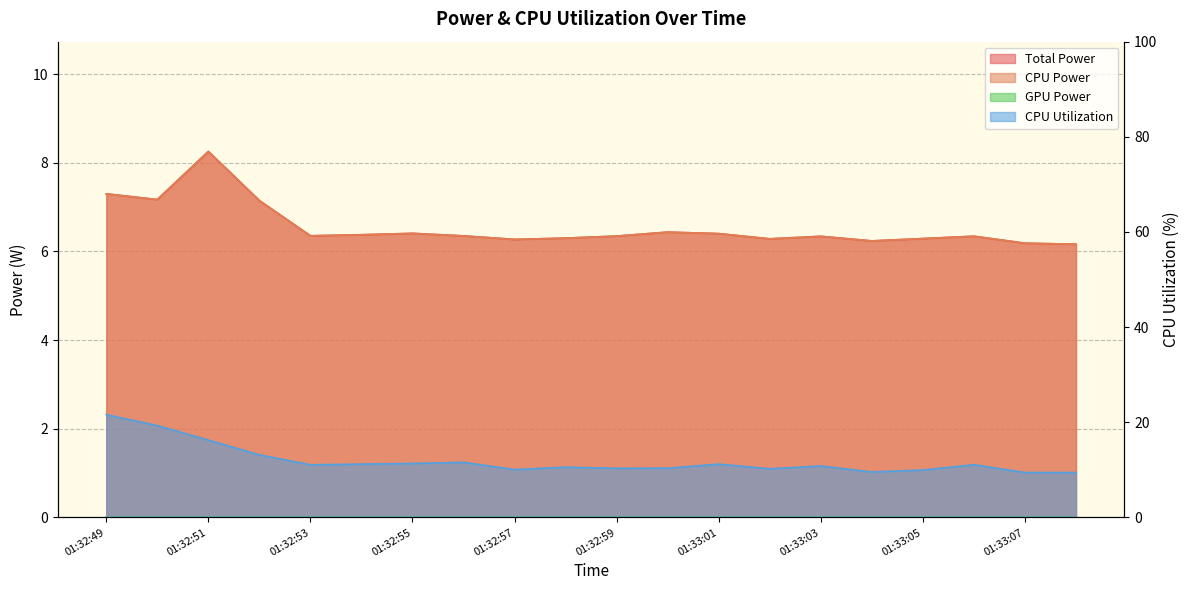

True or false: CPU Utilization and CPU Power intersect in this chart.

False